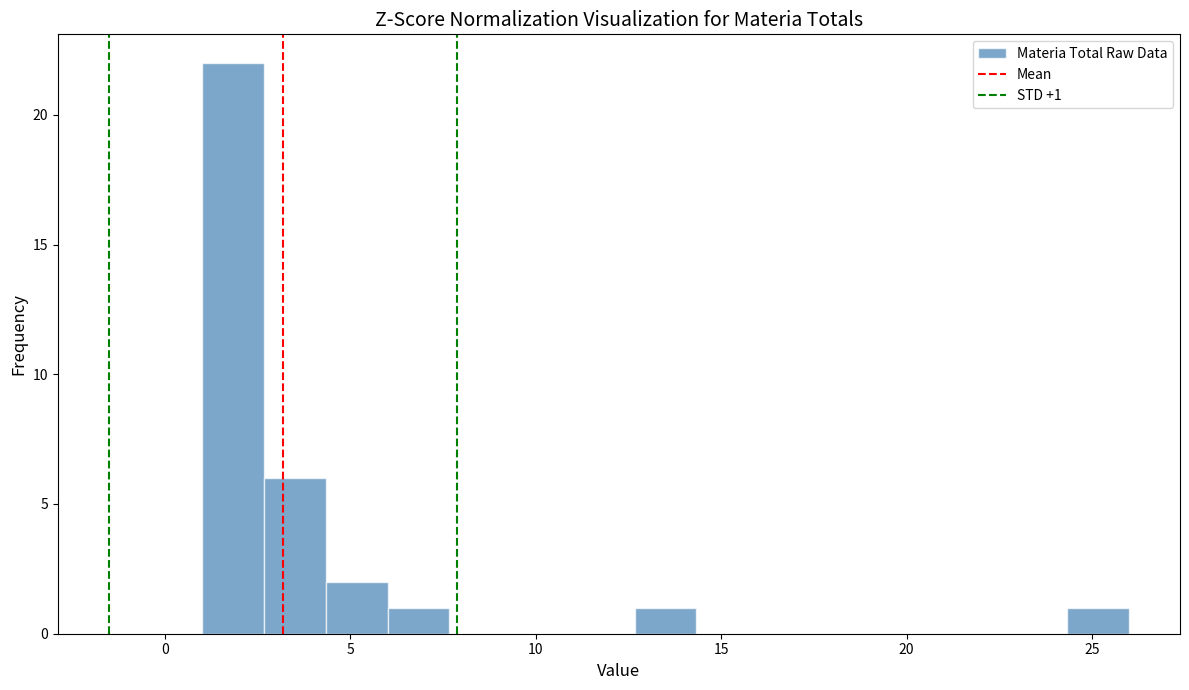

Around what value on the x-axis is the tallest bar? Give the approximate position of its centre, as read against the axis.

2.0